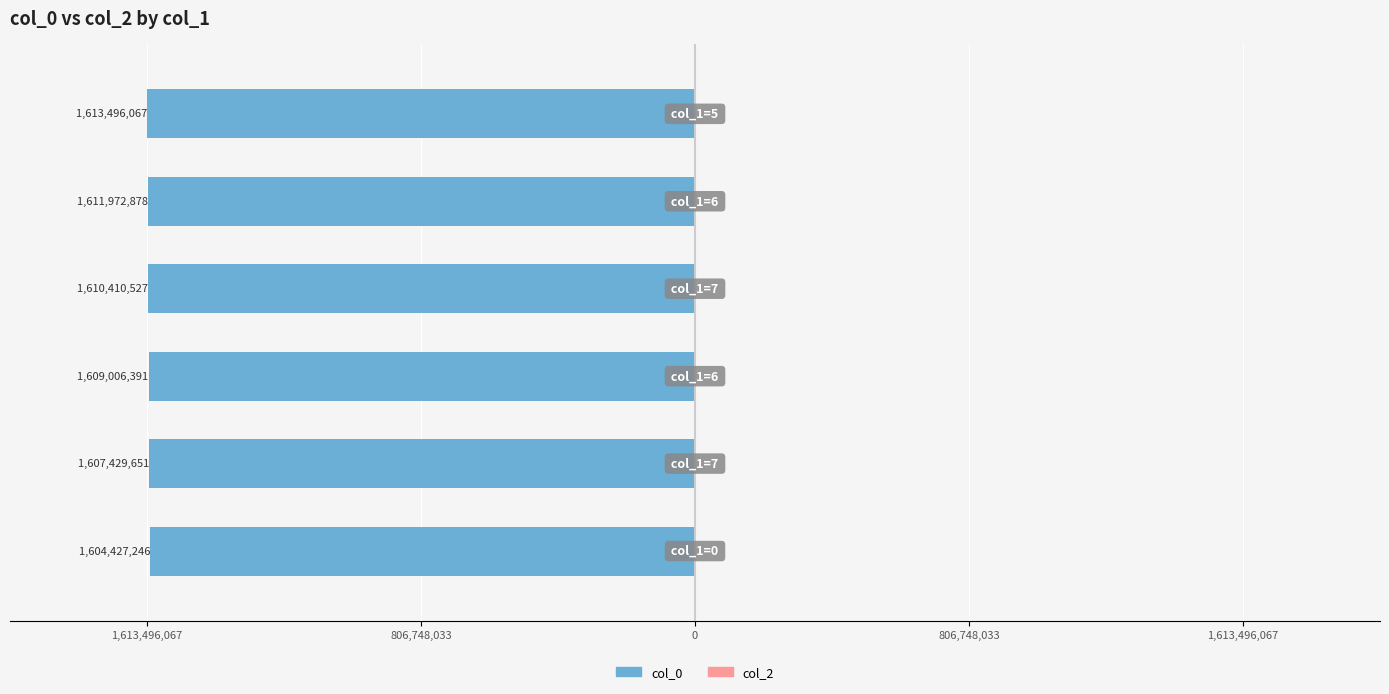

What is the minimum value shown in the chart?

-1613496067.0